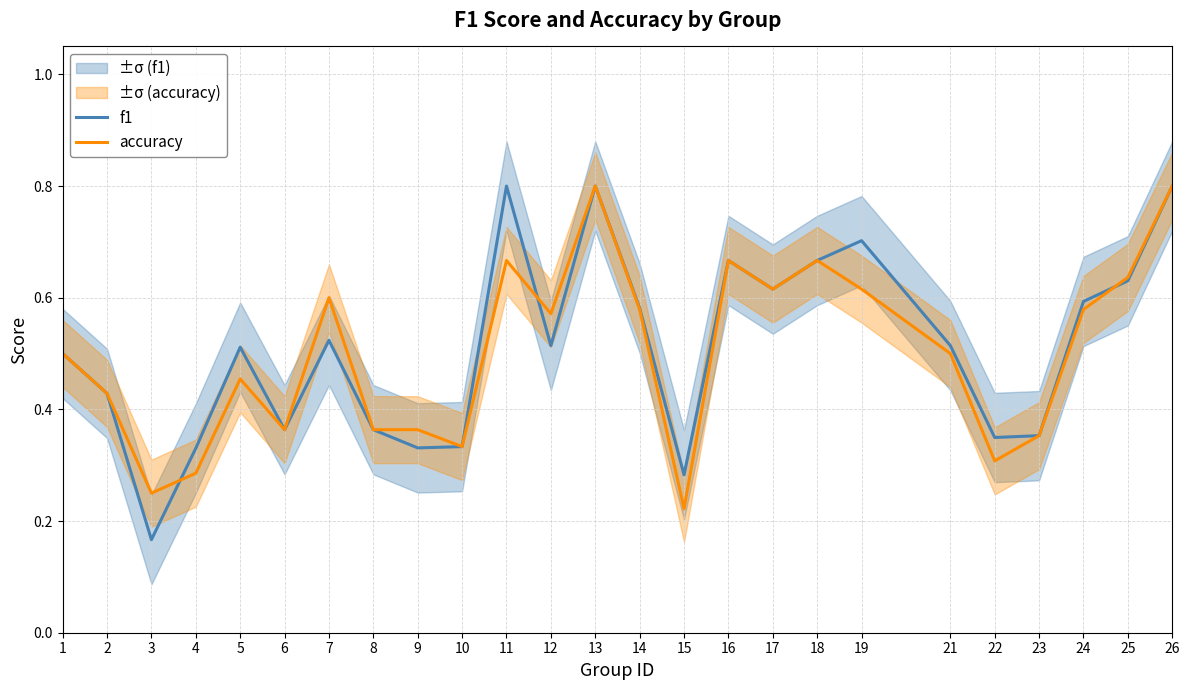

Reading left to right, what are all the values shown in this chart?

f1: 0.5	0.4	0.2	0.3	0.5	0.4	0.5	0.4	0.3	0.3	0.8	0.5	0.8	0.6	0.3	0.7	0.6	0.7	0.7	0.5	0.3	0.4	0.6	0.6	0.8
accuracy: 0.5	0.4	0.2	0.3	0.5	0.4	0.6	0.4	0.4	0.3	0.7	0.6	0.8	0.6	0.2	0.7	0.6	0.7	0.6	0.5	0.3	0.4	0.6	0.6	0.8